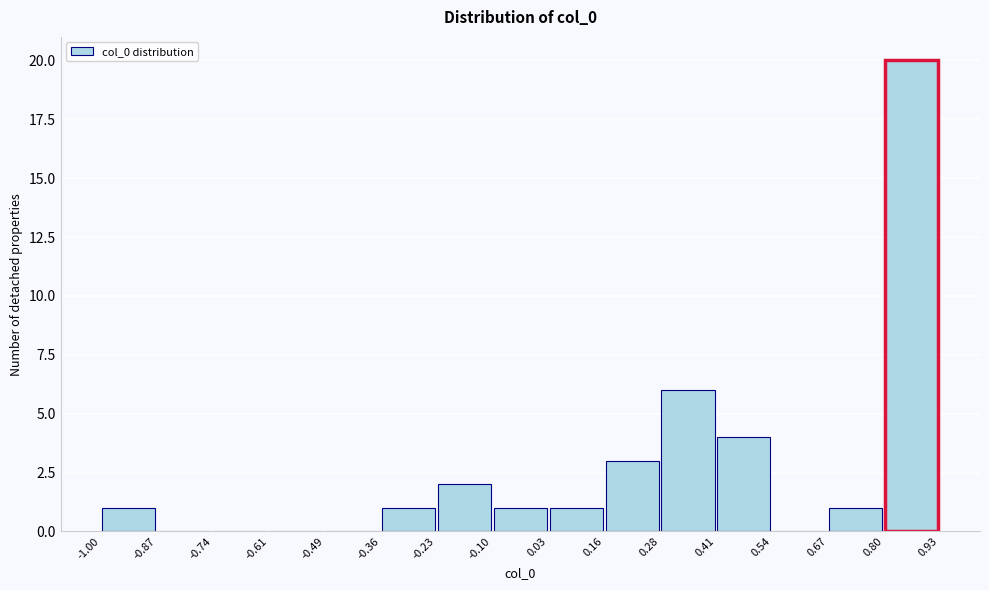

Reading left to right, list every bar in this chart as the range it spans on the x-axis followed by its height. The values are not printed on the chart, so give them approximately, as read against the axis.

-1.00 to -0.87: 1
-0.87 to -0.74: 0
-0.74 to -0.61: 0
-0.61 to -0.49: 0
-0.49 to -0.36: 0
-0.36 to -0.23: 1
-0.23 to -0.10: 2
-0.10 to 0.03: 1
0.03 to 0.16: 1
0.16 to 0.28: 3
0.28 to 0.41: 6
0.41 to 0.54: 4
0.54 to 0.67: 0
0.67 to 0.80: 1
0.80 to 0.93: 20